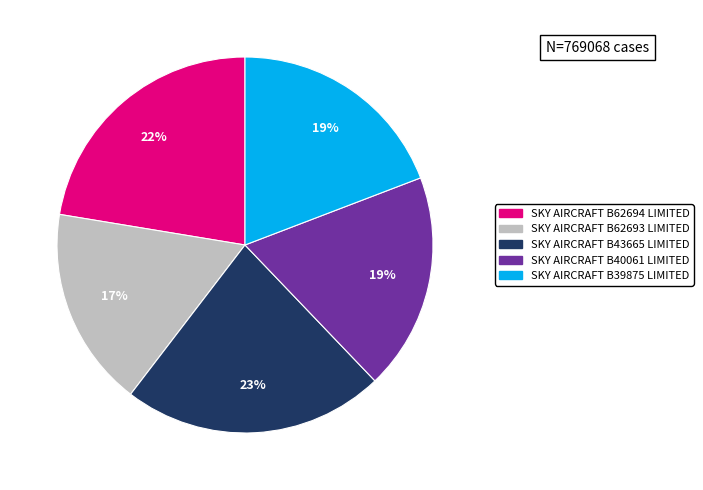

Which has a higher value, SKY AIRCRAFT B62693 LIMITED or SKY AIRCRAFT B62694 LIMITED?

SKY AIRCRAFT B62694 LIMITED